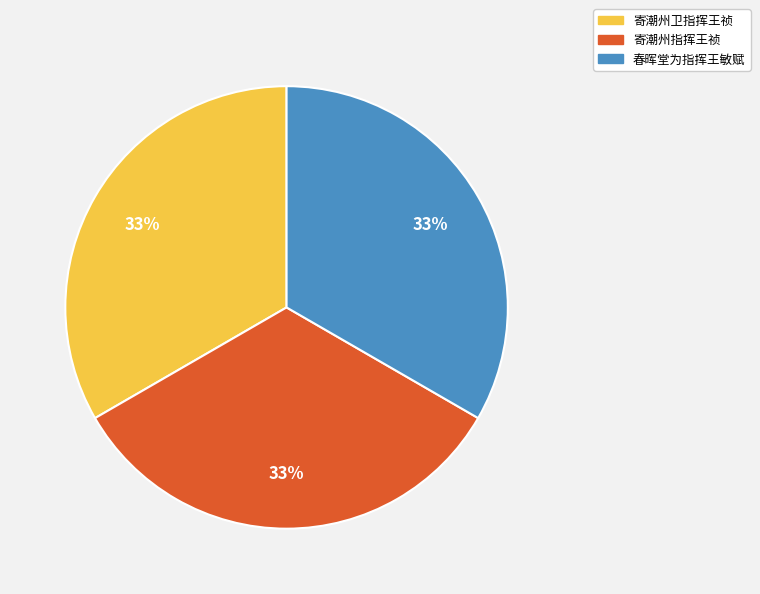

What is the ratio of the value at 寄潮州指挥王祯 to the value at 春晖堂为指挥王敏赋?

1.0